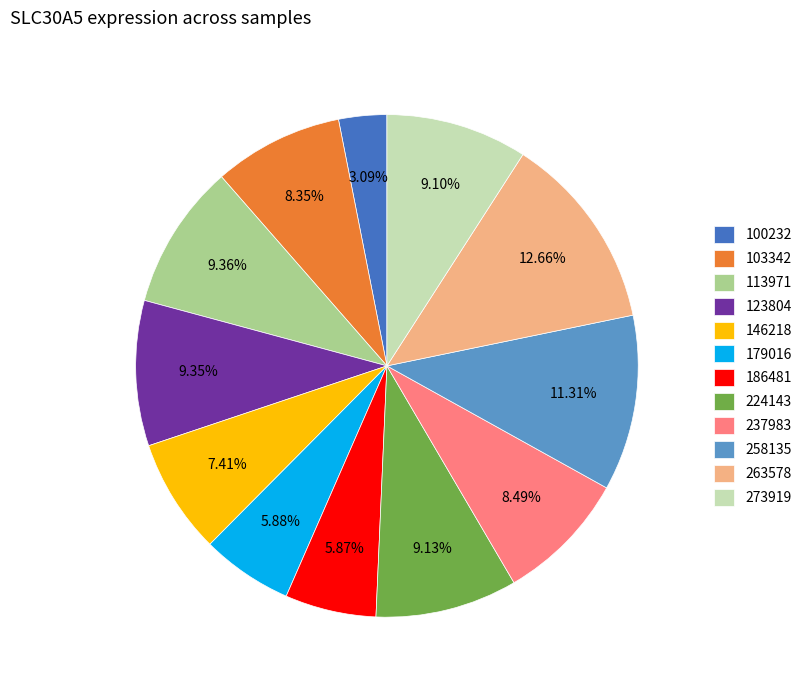

Does 146218 represent more than half of the total?

No